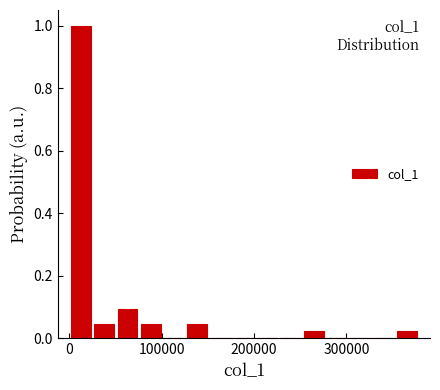

Read against the x-axis, roughly where is the centre of the tallest bar?

10000